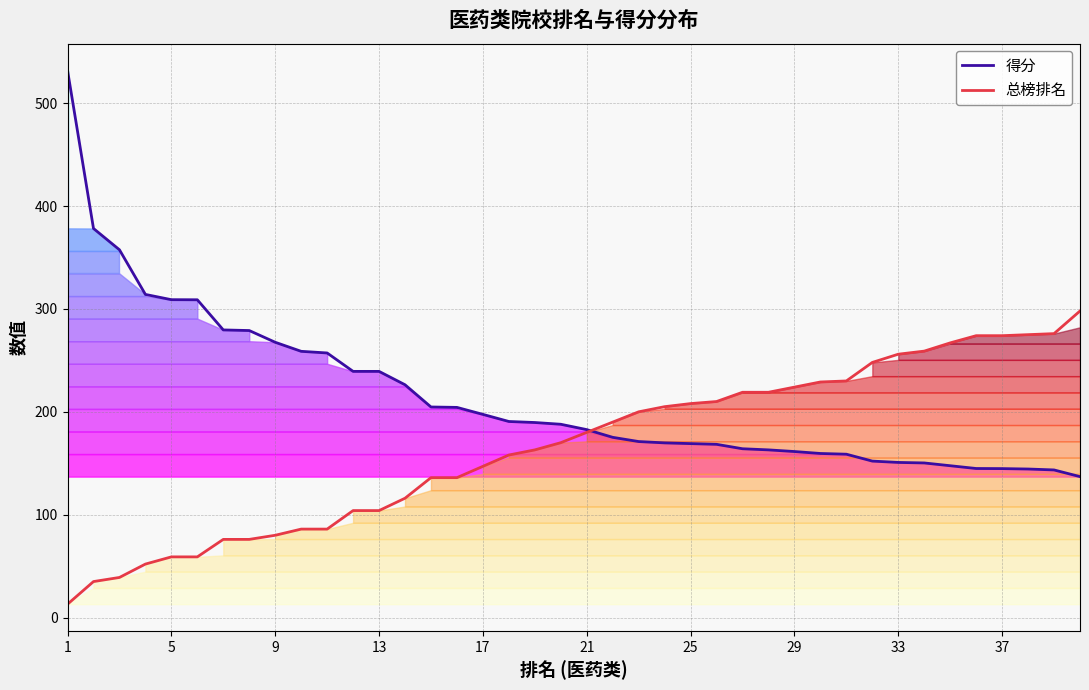

How many values in the 总榜排名 series are below 180?

20